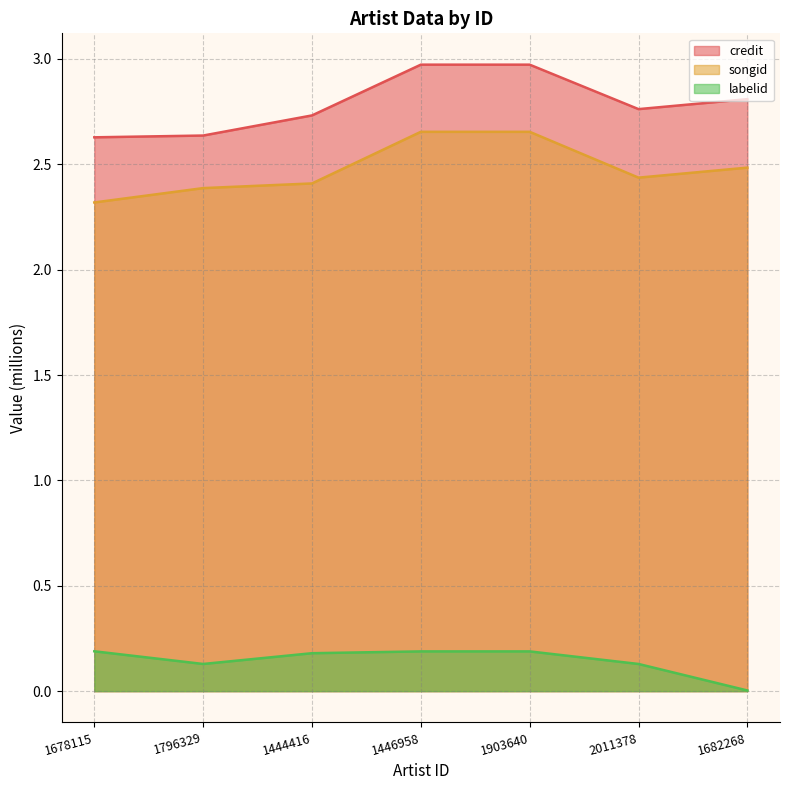

True or false: songid and labelid cross at least once.

False